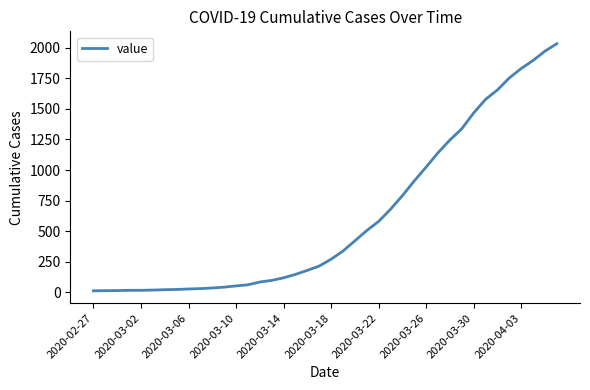

What is the greatest value displayed?

2032